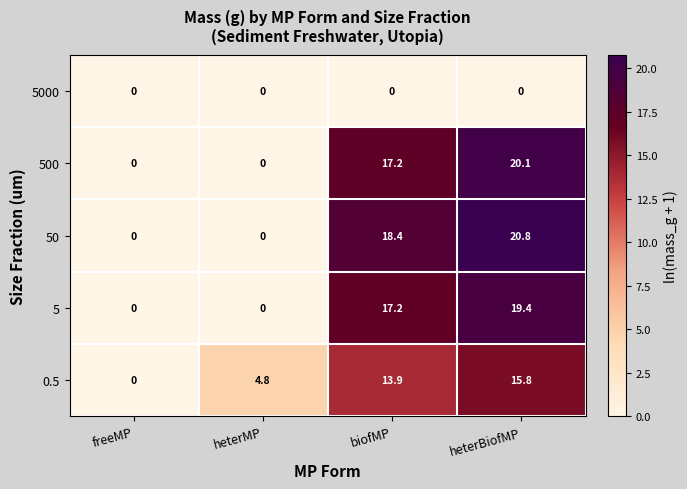

At how many categories does at least one series exceed 11?

2